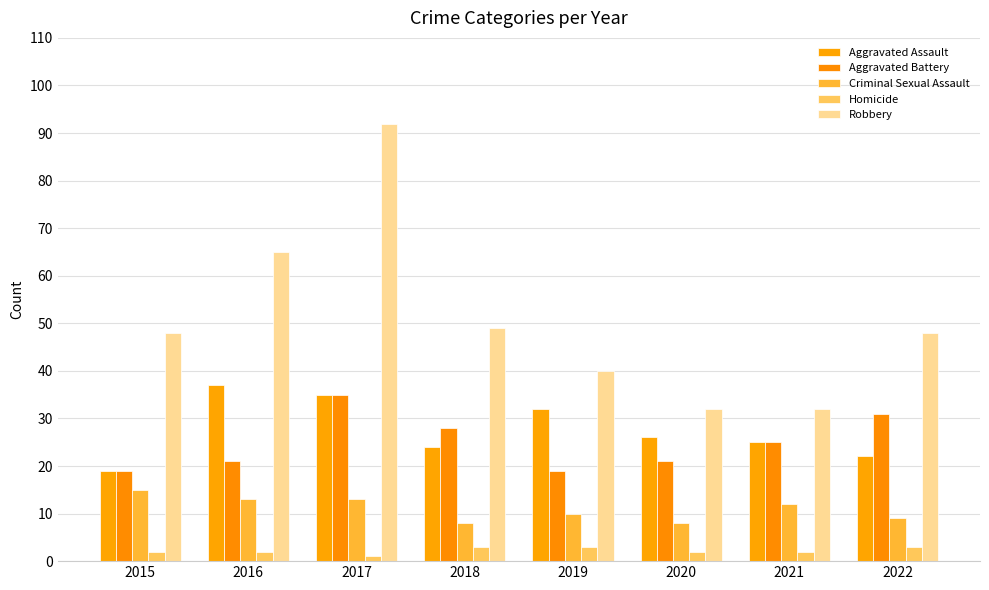

How many bars are there in each group?

5